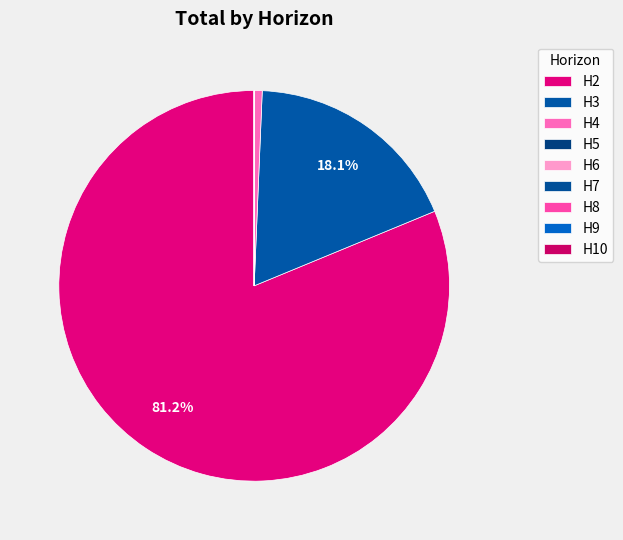

The H9 slice represents 1% of the pie. True or false?

False